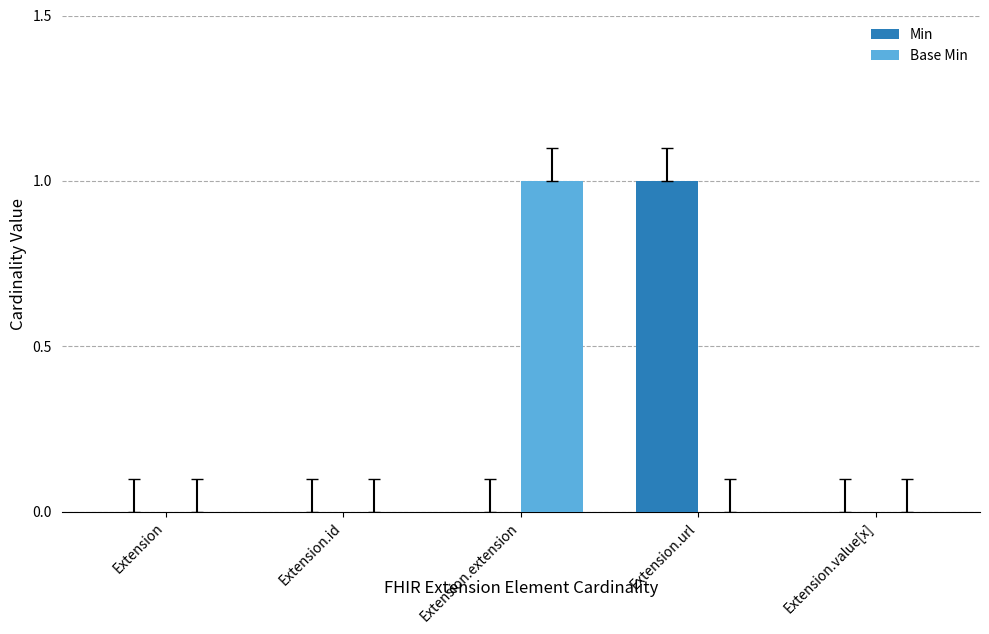

Which series changed the most between Extension.id and Extension.extension?

Base Min